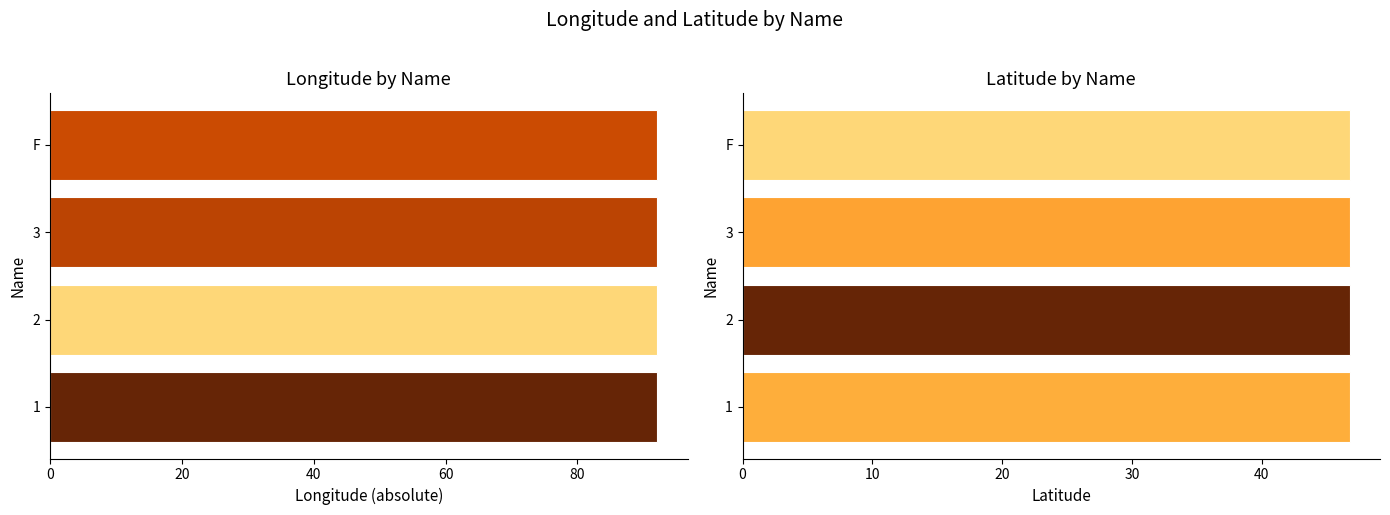

How many bars are there in each group?

2